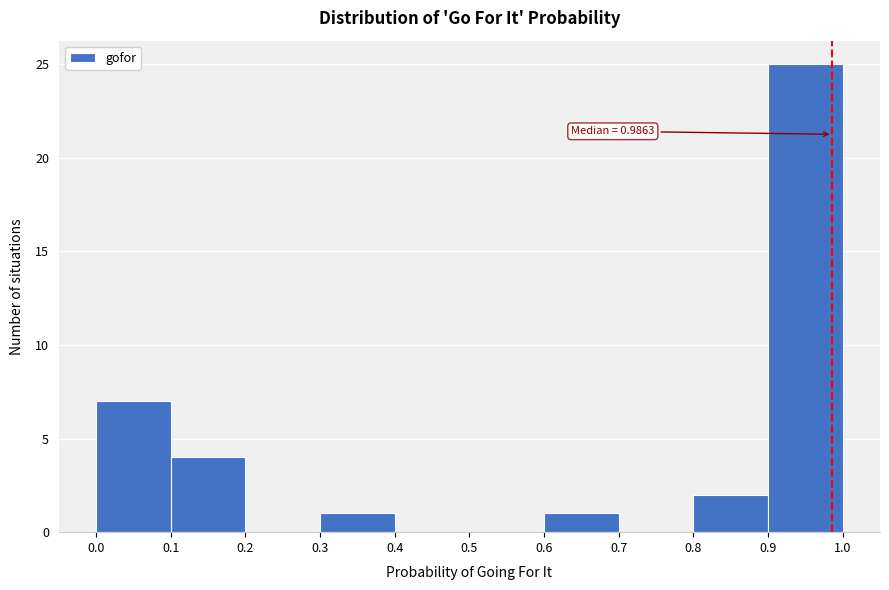

Over which range of the x-axis is the bar tallest?

0.9 to 1.0